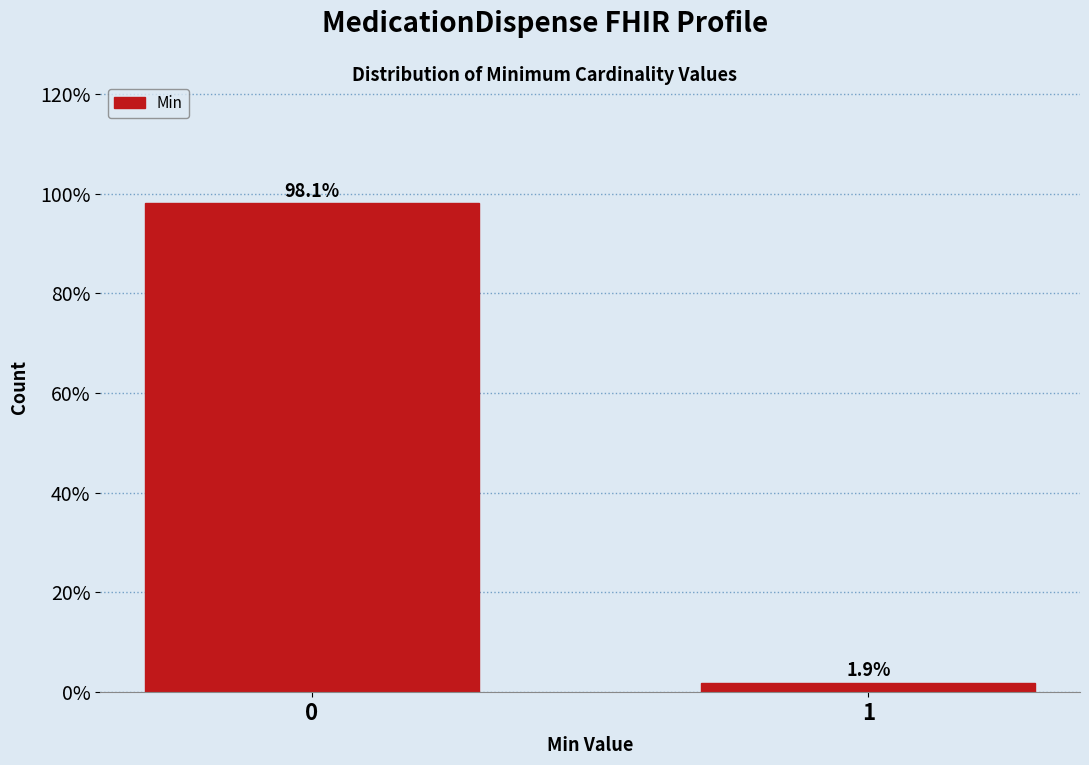

Reading left to right, what are all the values shown in this chart?

98.1	1.9